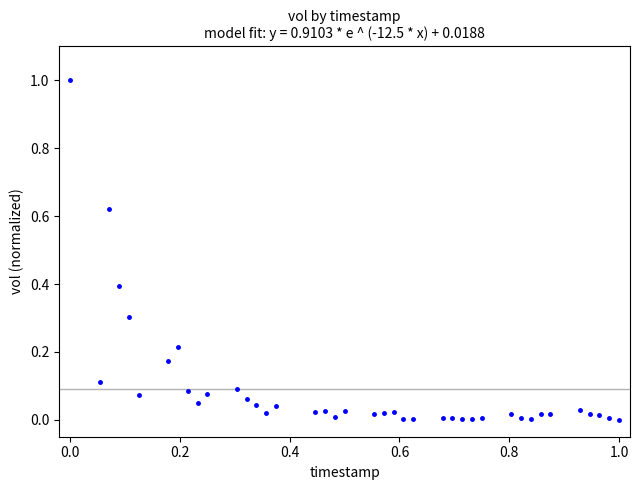

What is the range of X values (max minus min)?

1.0